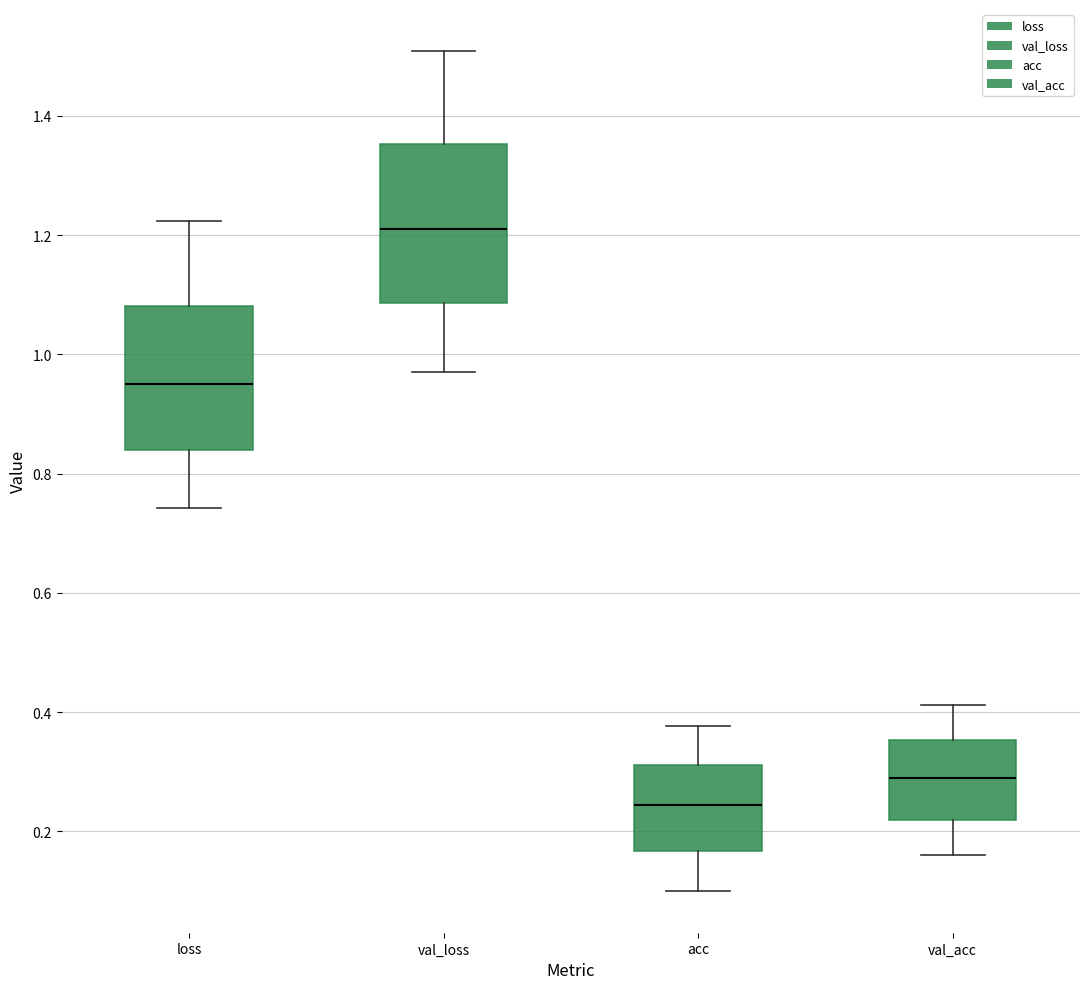

Where does the lower whisker of the box for loss end on the y-axis? The values are not printed on the chart, so give them approximately, as read against the axis.

0.74